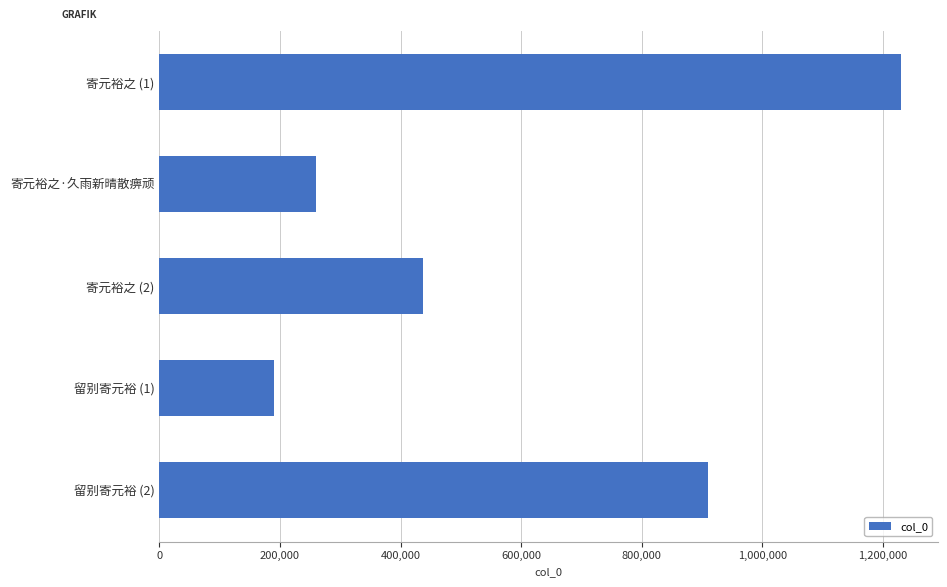

What is the value of the 1st bar from the top?

1229701